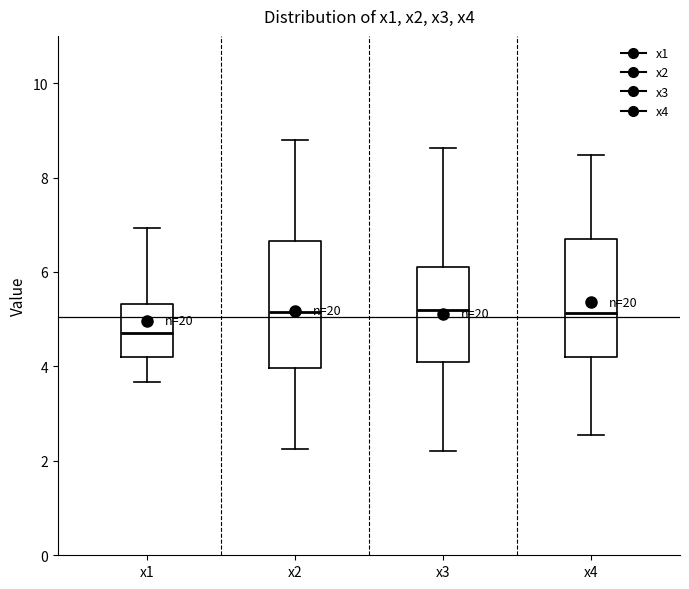

Where is the upper edge of the box for x1 on the y-axis? The values are not printed on the chart, so give them approximately, as read against the axis.

5.4